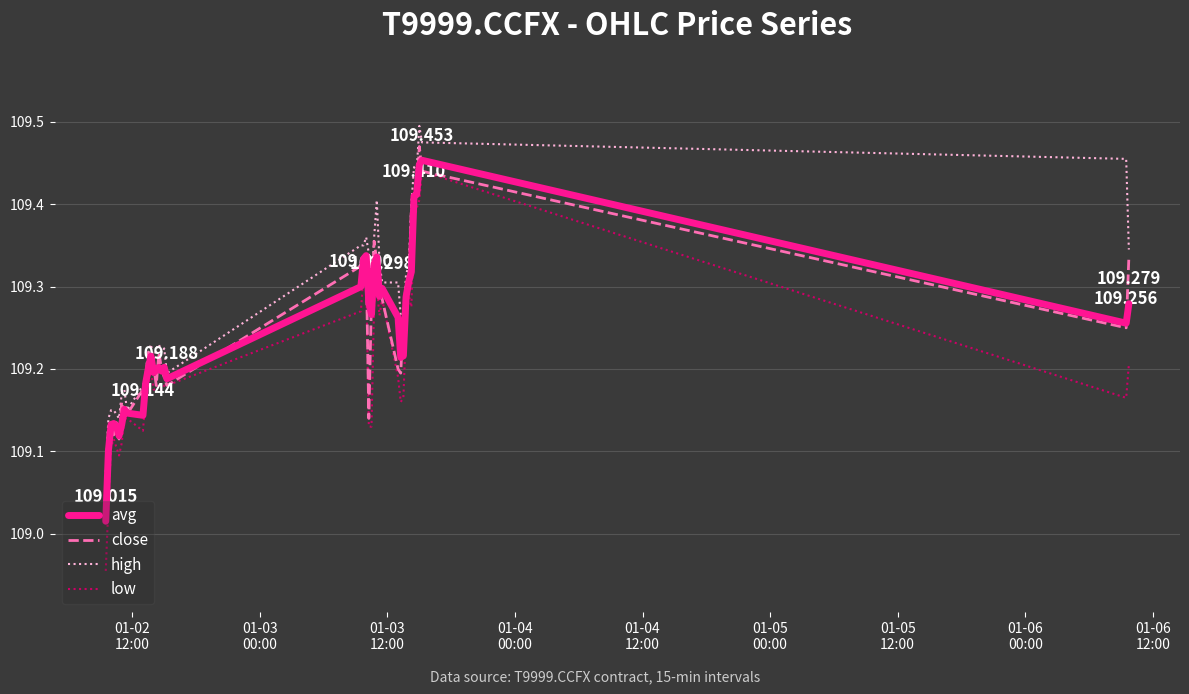

At how many categories does at least one series exceed 109?

40